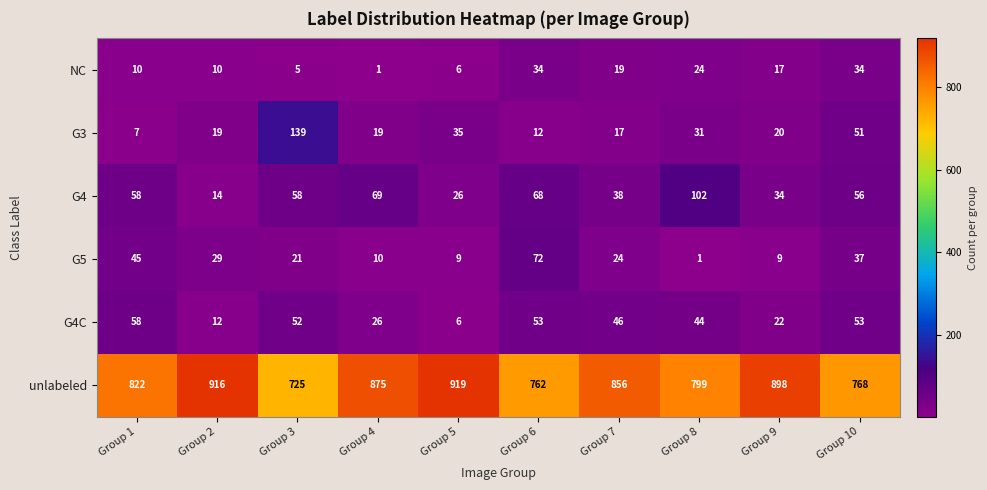

Is it true that unlabeled equals 536 at Group 1?

False